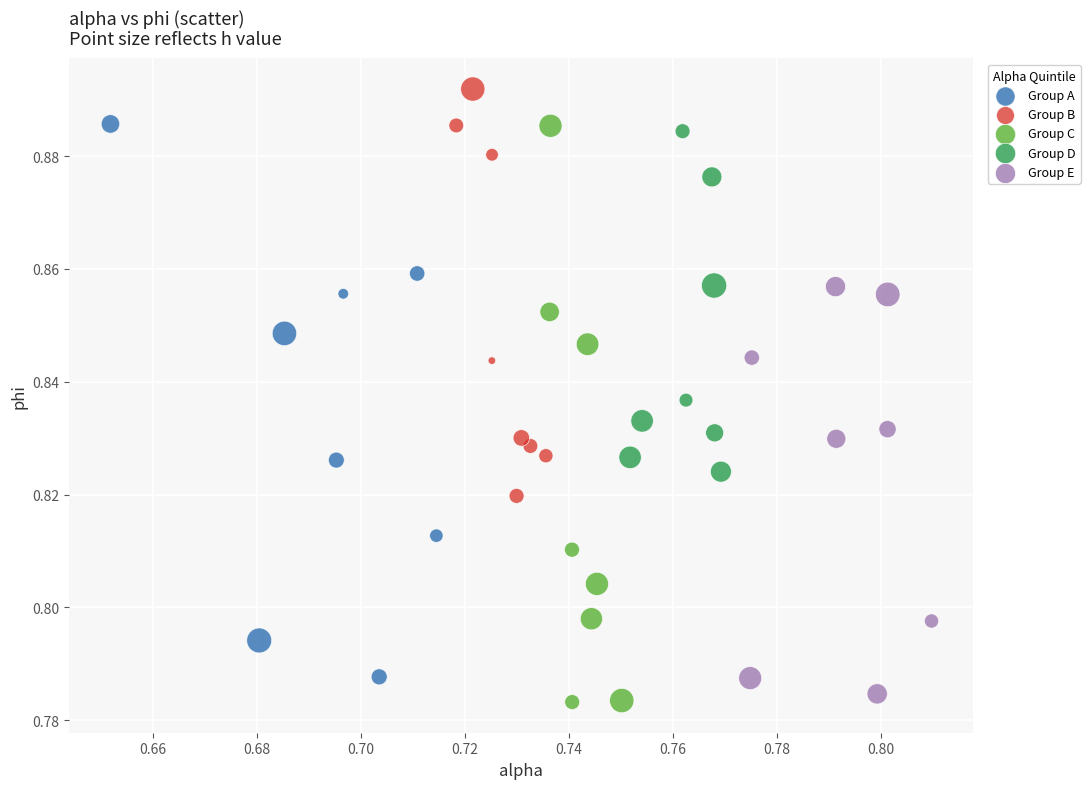

Which series reaches the maximum Y coordinate?

Group B